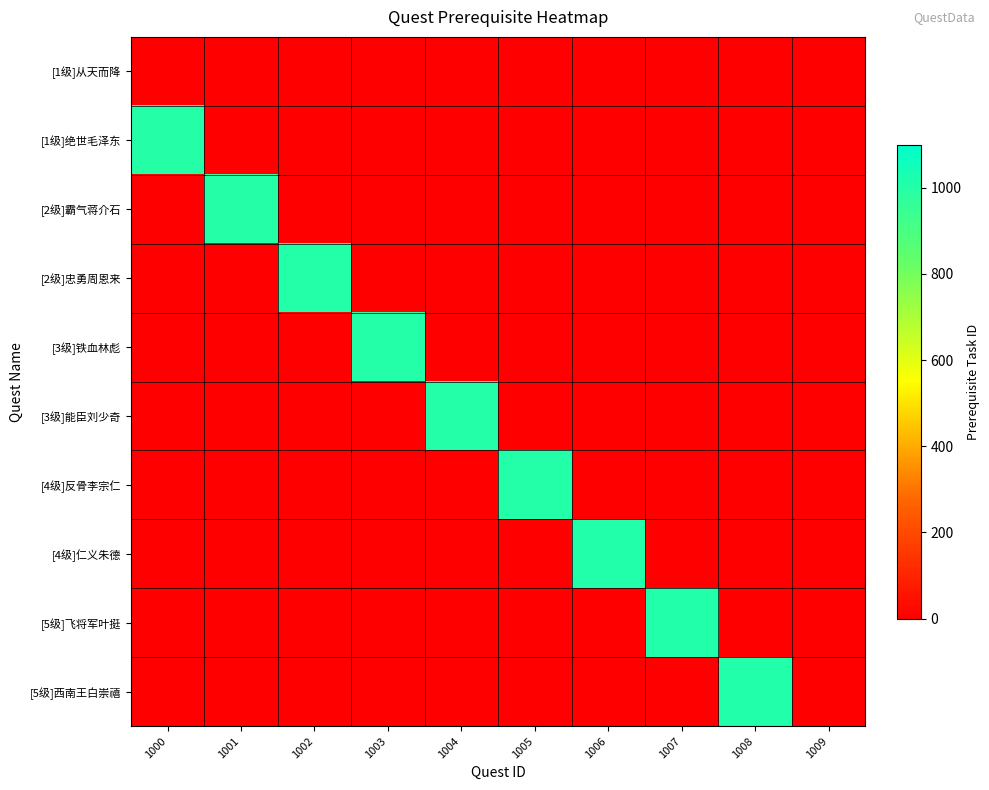

What is the total value across all series at 1003?

1003